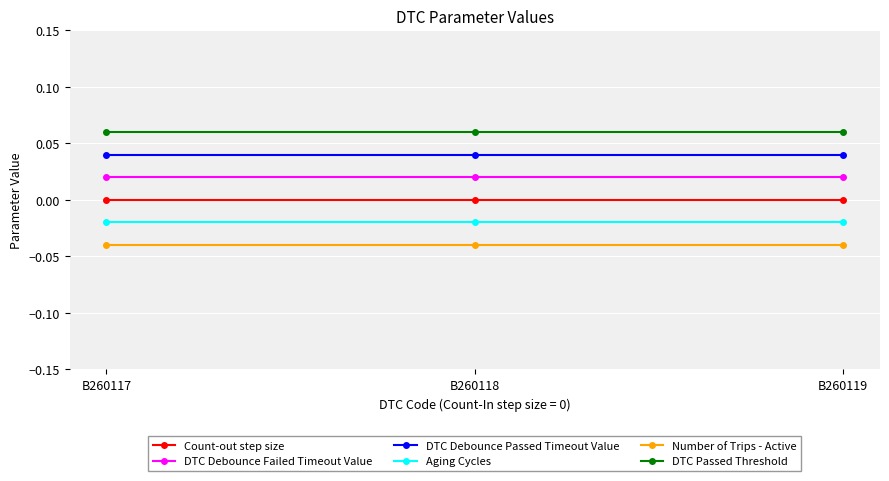

The value of DTC Passed Threshold at B260118 is 0.0. True or false?

False